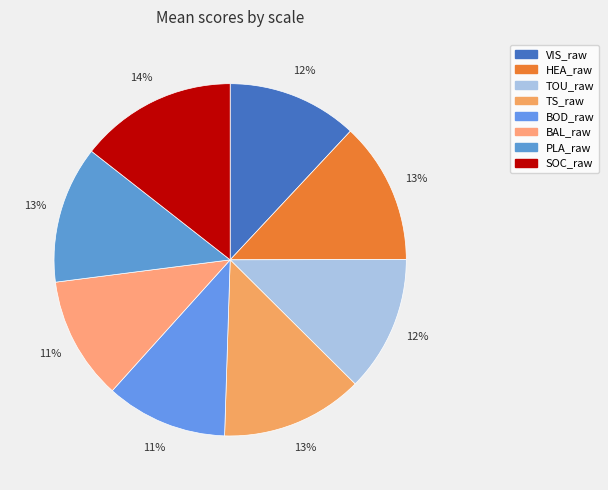

To the nearest percent, what percentage of the pie is BOD_raw?

11%